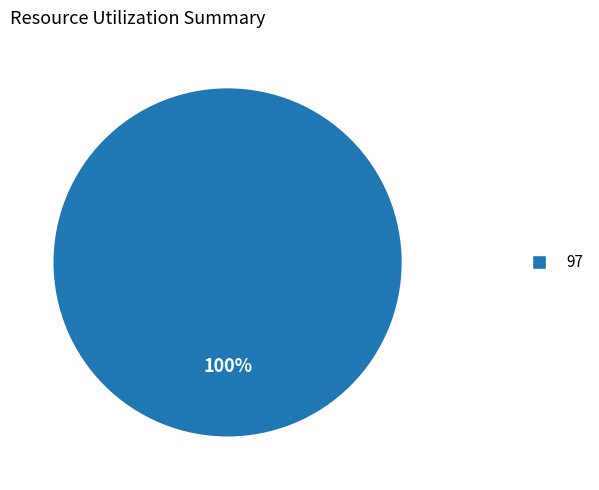

Is 97 the majority of the pie?

Yes